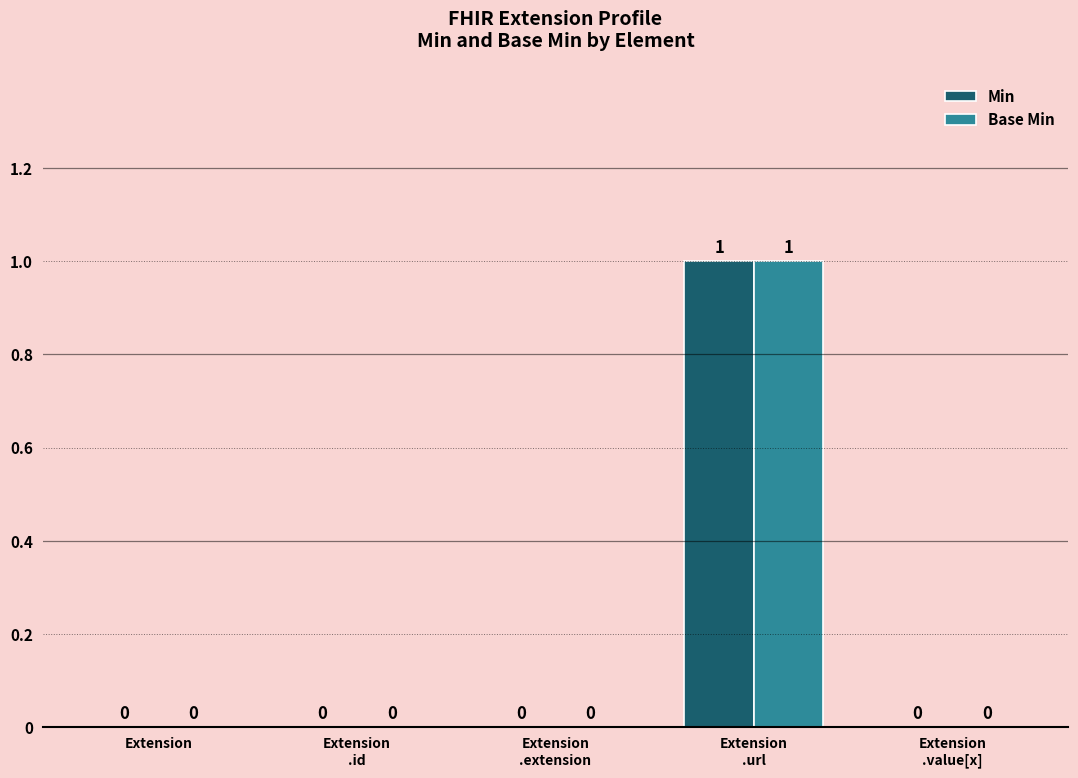

What are all the series names shown in the legend?

Min, Base Min